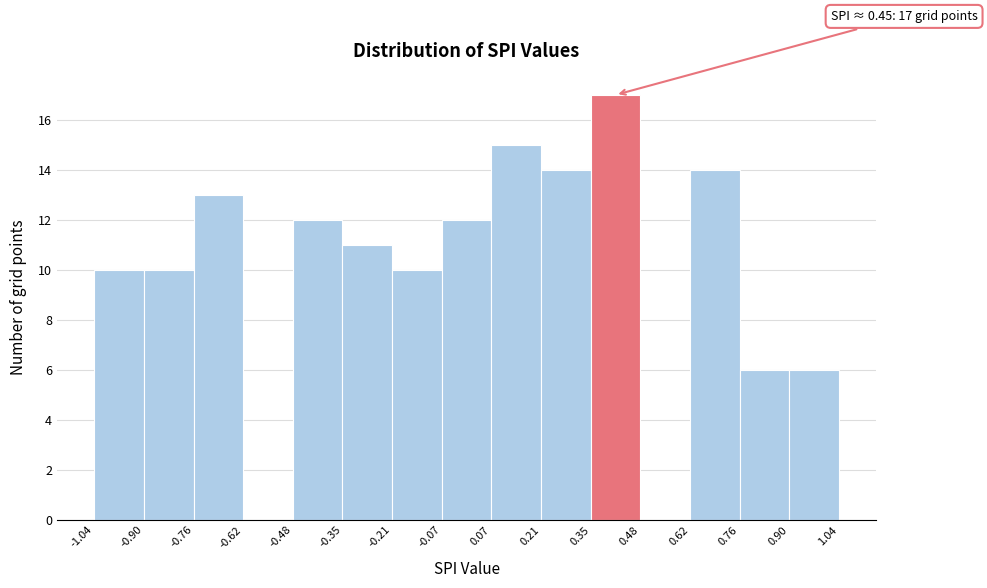

Which range on the x-axis has the tallest bar?

0.35 to 0.48